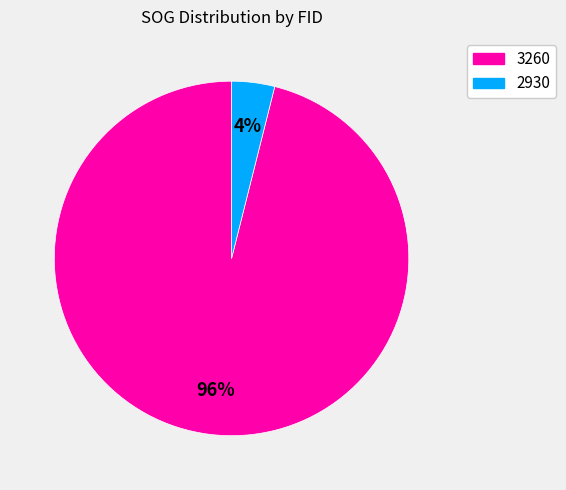

Is it true that 3260 is 96% of the pie?

True